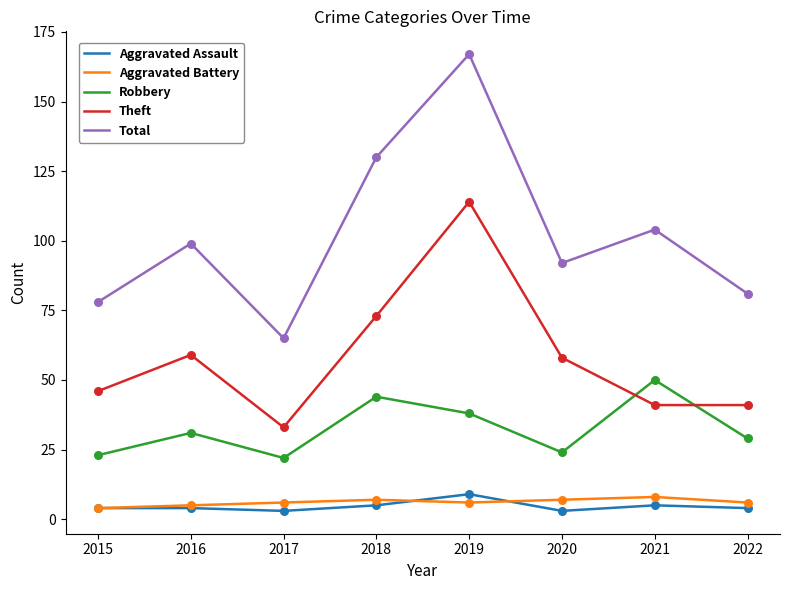

At how many categories does at least one series exceed 6?

8